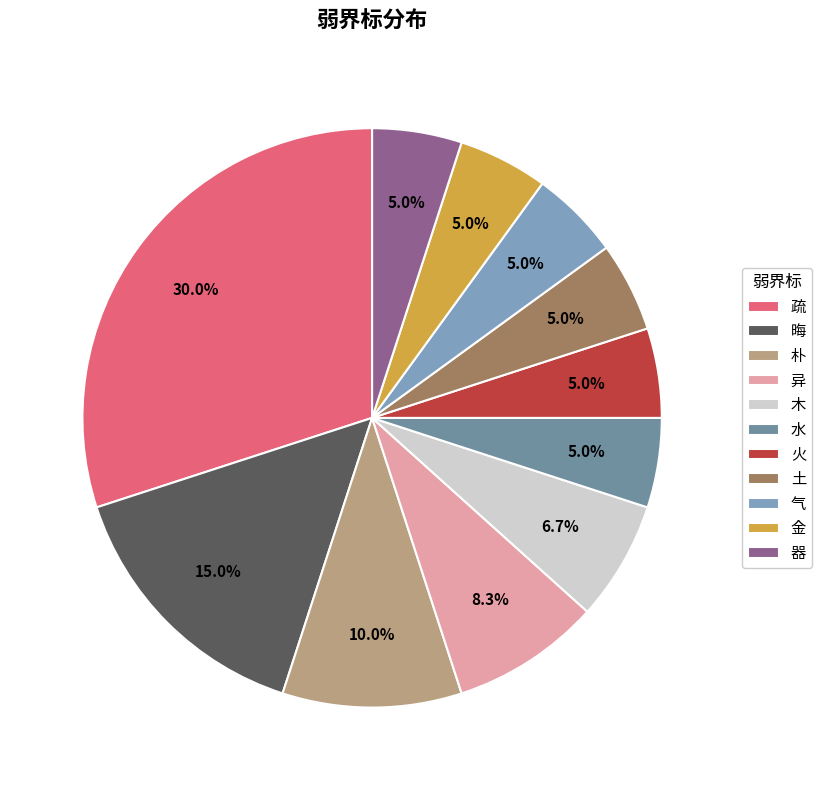

To the nearest percent, what is the combined percentage of 气 and 异?

13%